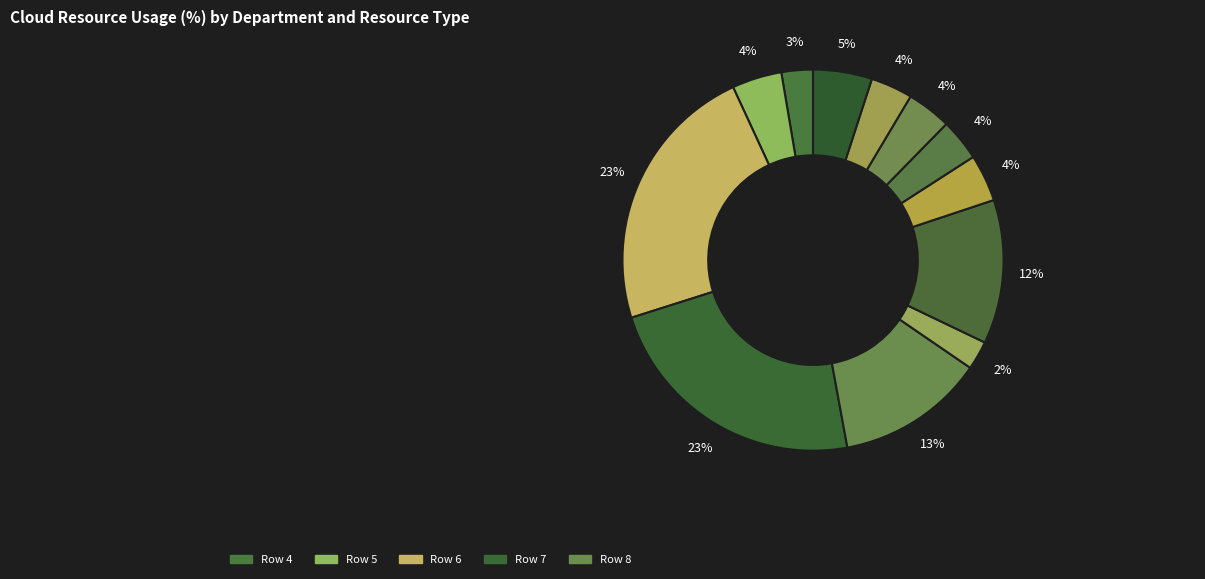

To the nearest percent, what is the difference between the largest and smallest slice percentages?

21%